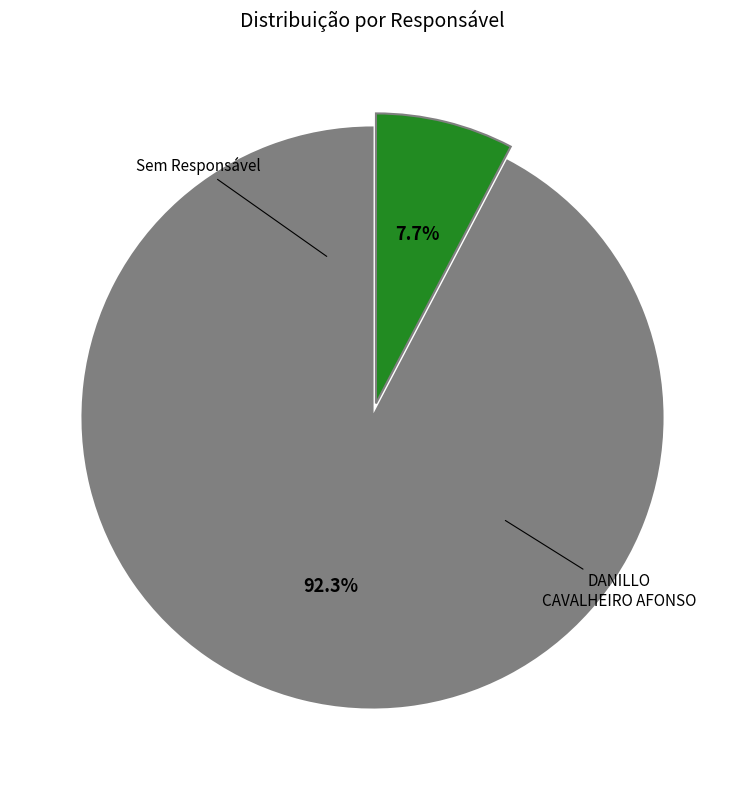

Does any single category account for the majority?

Yes